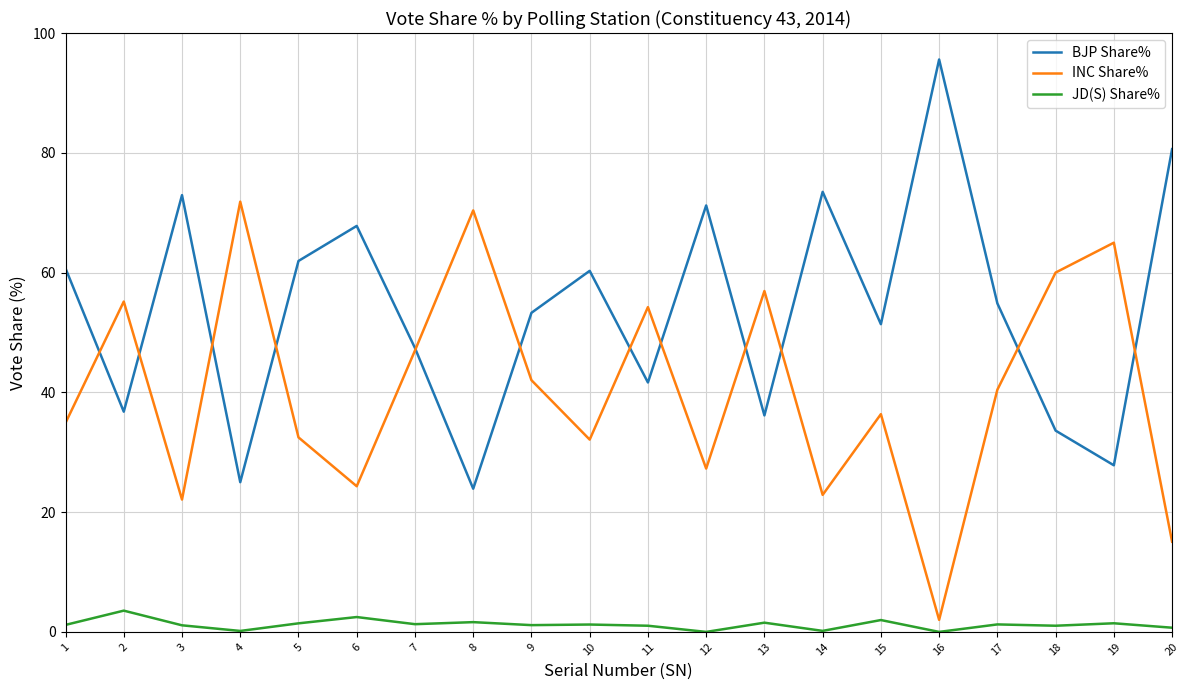

Rank the series by their maximum value, from lowest to highest.

JD(S) Share%, INC Share%, BJP Share%